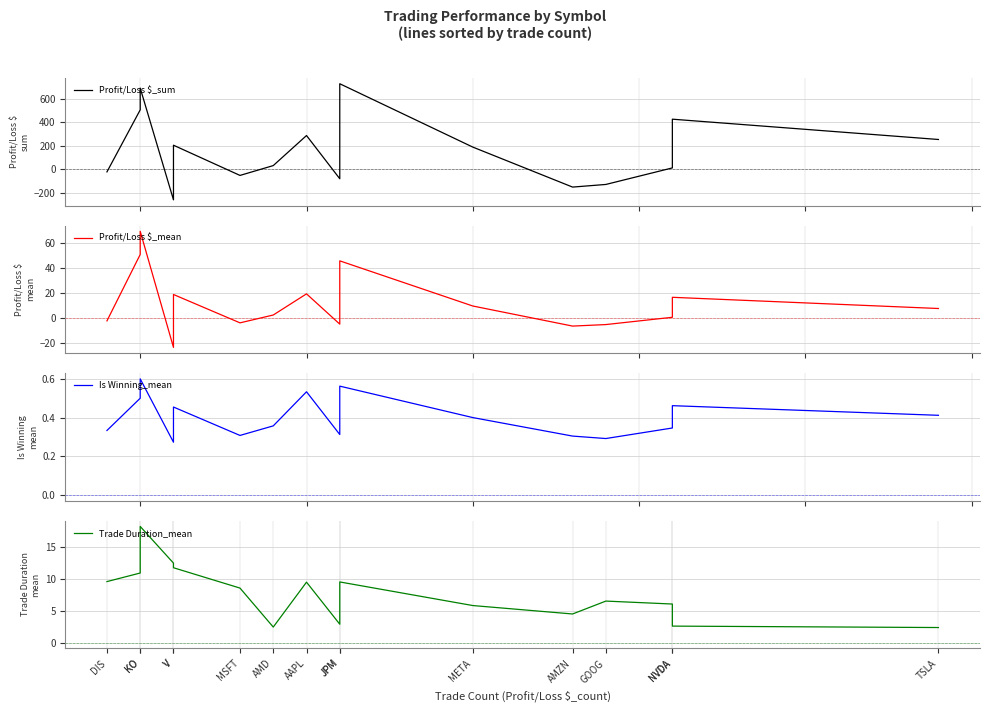

What is the highest value of the Trade Duration_mean series?

18.2